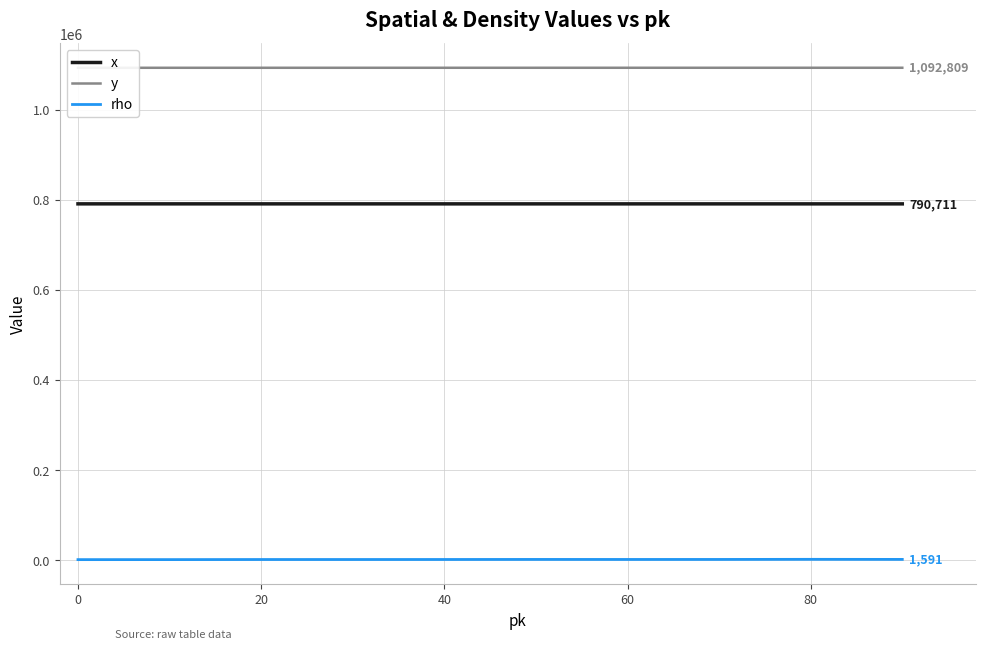

What is the difference between the maximum and minimum values in the x series?

41